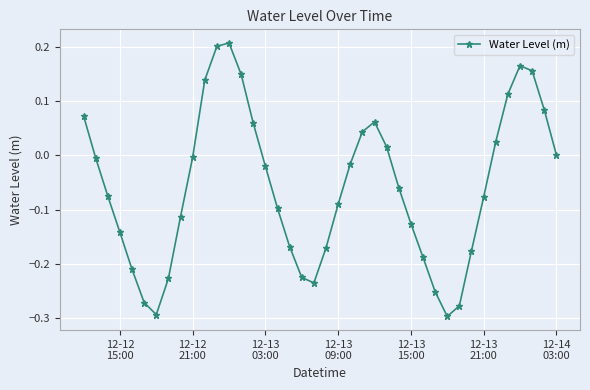

What is the difference between the maximum and minimum values?

0.5